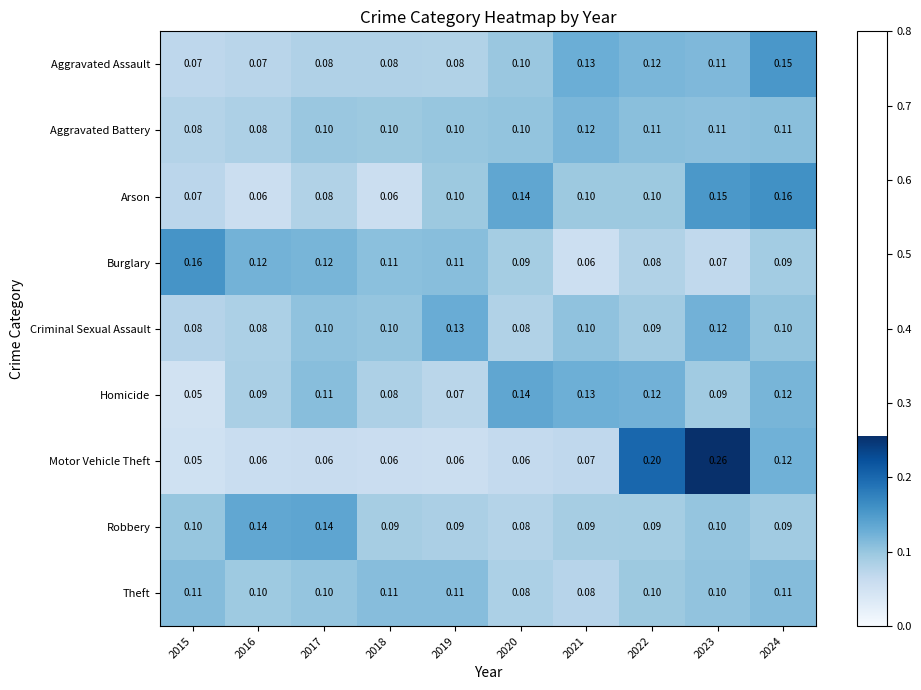

What is the total value across all series at 2023?

1.1